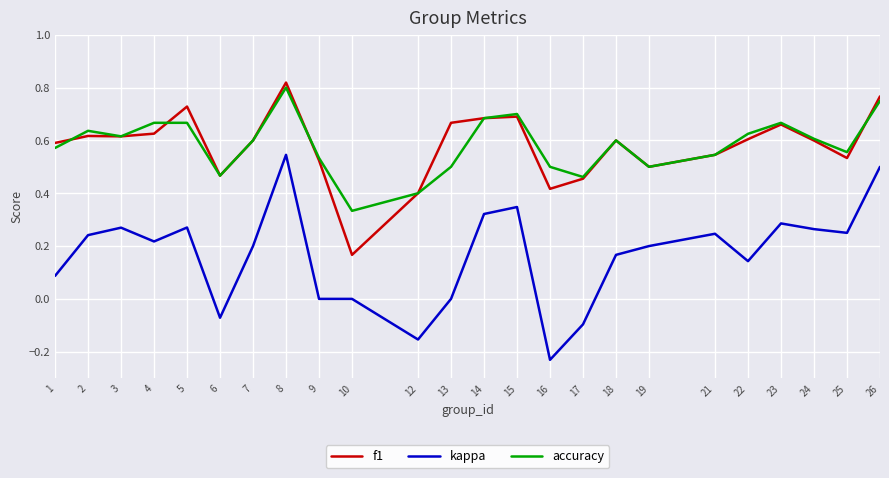

At how many categories does at least one series exceed 0?

24